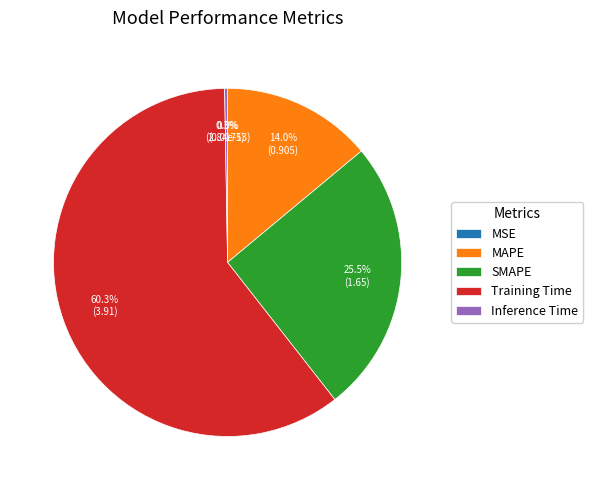

Is there any slice that represents more than half of the pie?

Yes